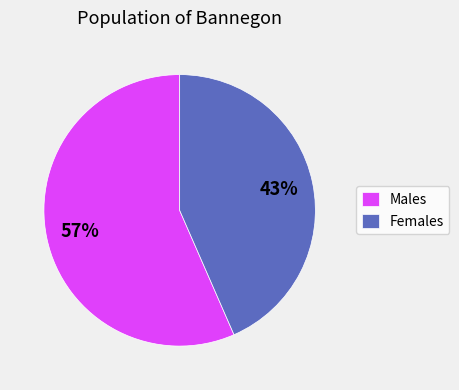

To the nearest percent, what is the combined percentage of Males and Females?

100%